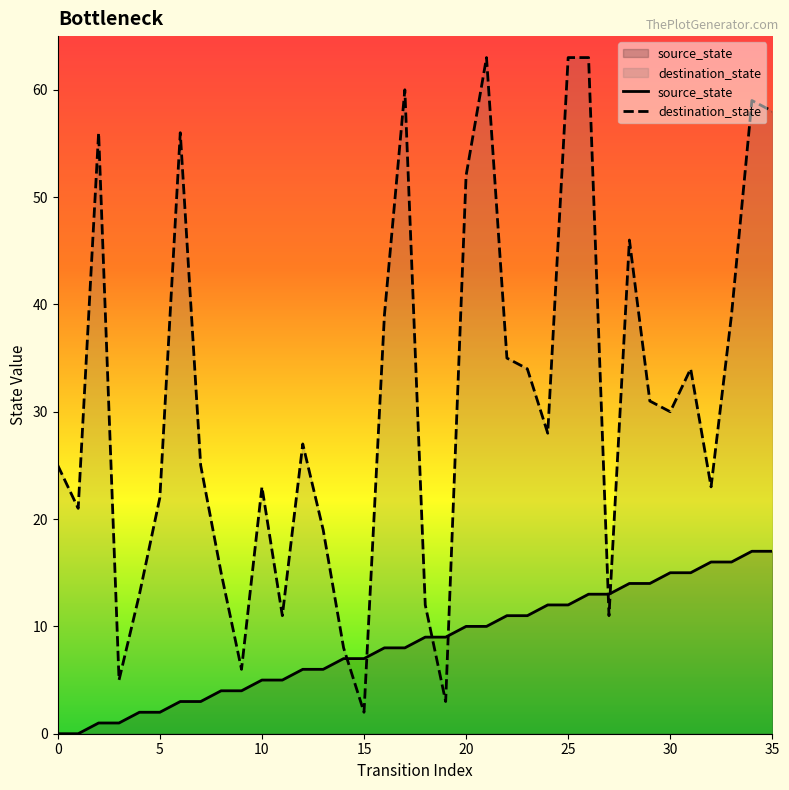

True or false: source_state has a value of 14 at 16.

False